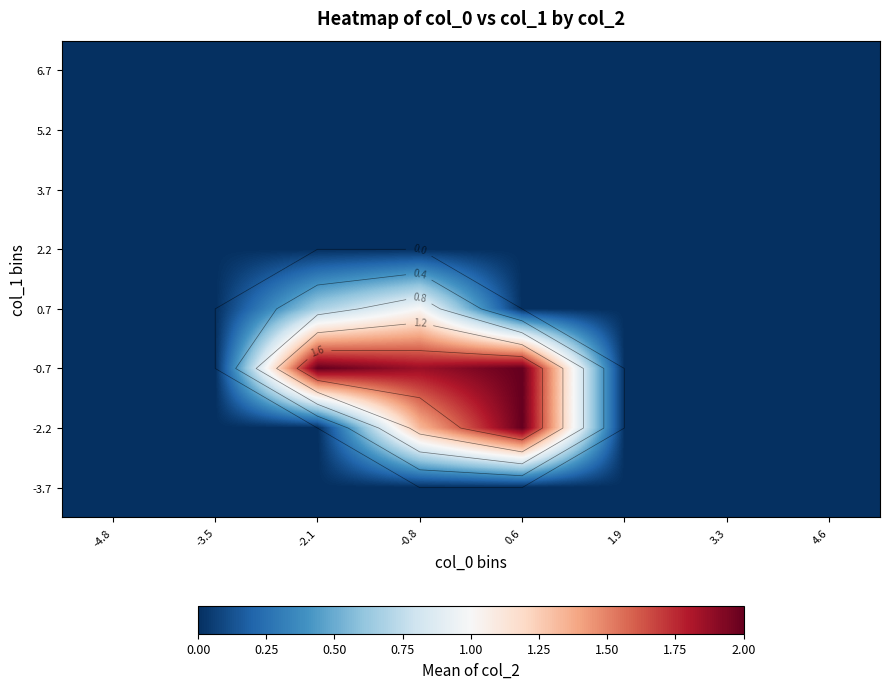

How many series are shown in this chart?

8